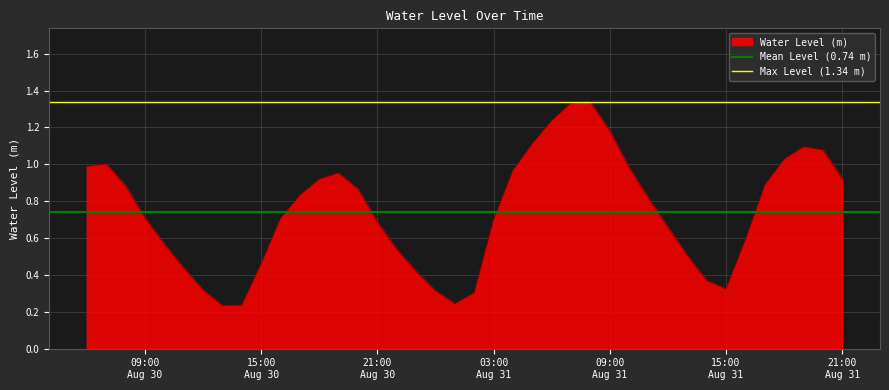

The Mean Level (0.74 m) series shows 0.7 at 15:00
Aug 30. True or false?

True